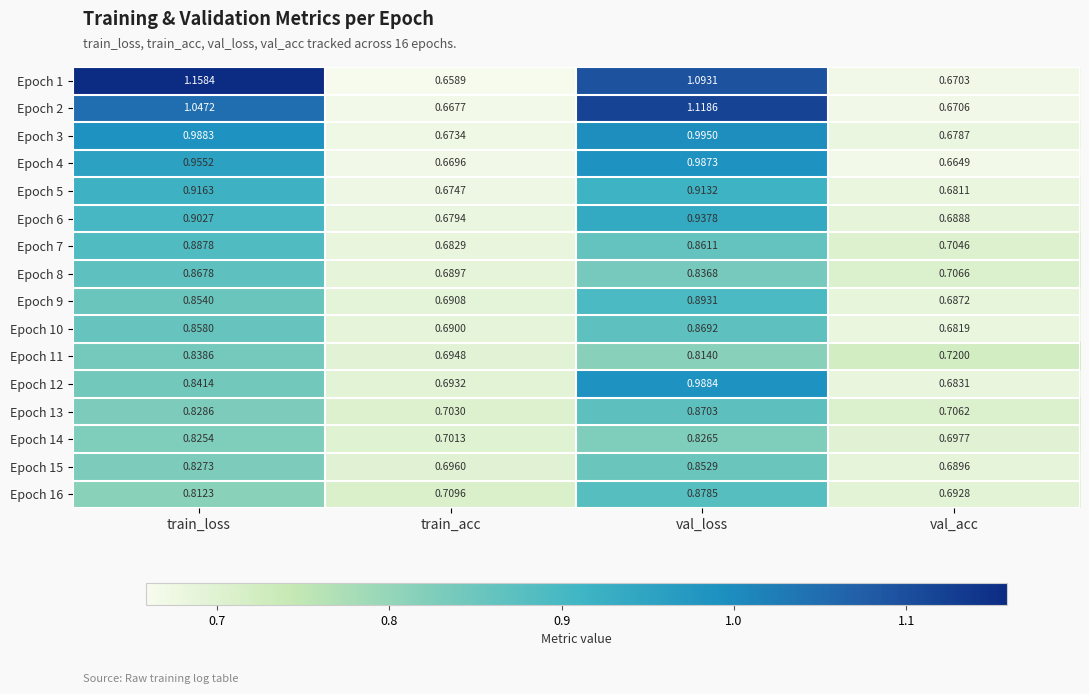

How many categories are shown in the chart?

4